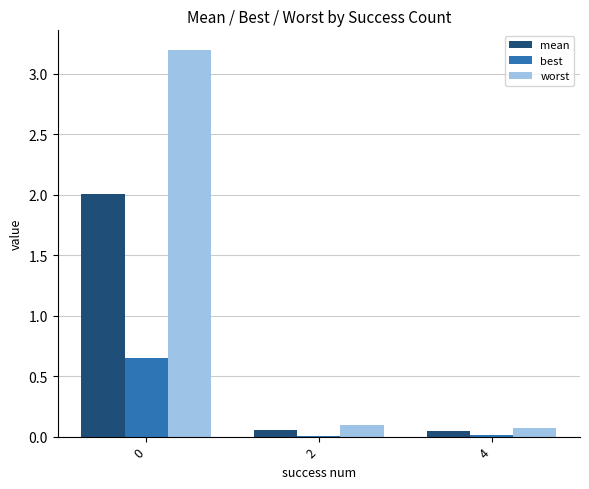

Read the mean value at 0.

2.0